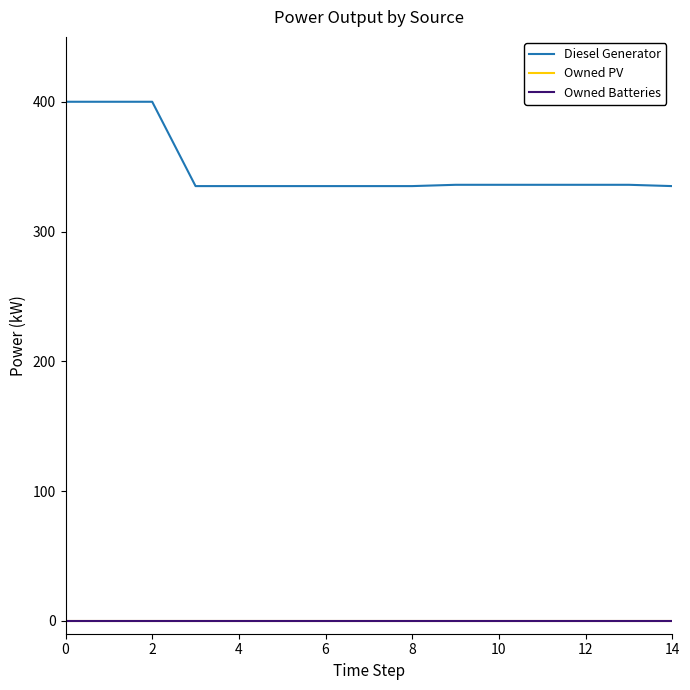

True or false: Owned PV has more than 2 points higher than both neighbors.

False